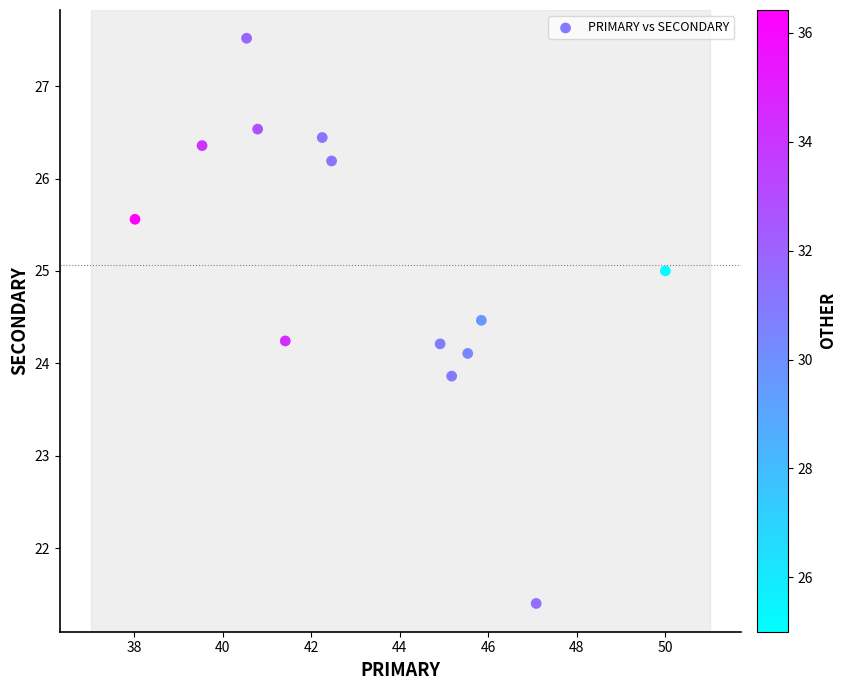

What is the range of Y values (max minus min)?

6.1